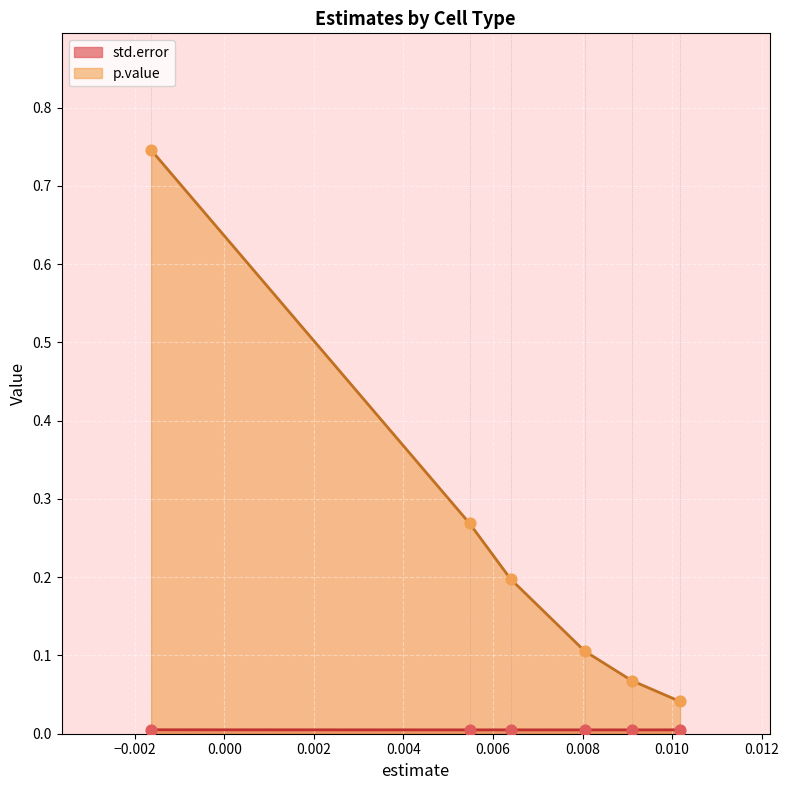

What is the total value across all series at Microglia?

0.1